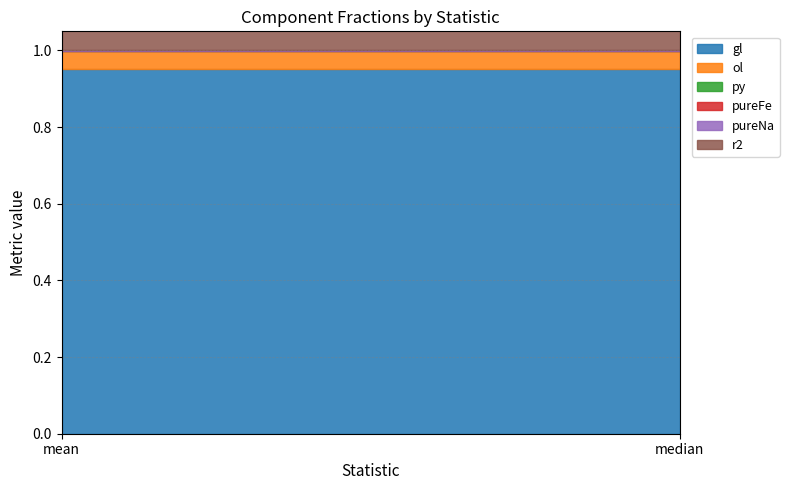

What is the difference between the highest and lowest values at mean?

1.0